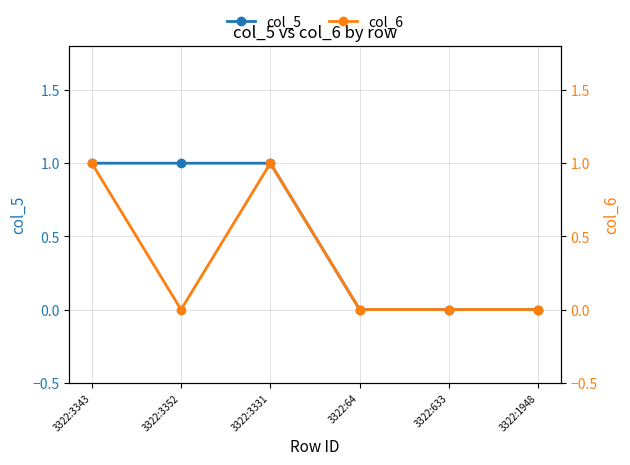

Which series has the largest total across all categories?

col_5